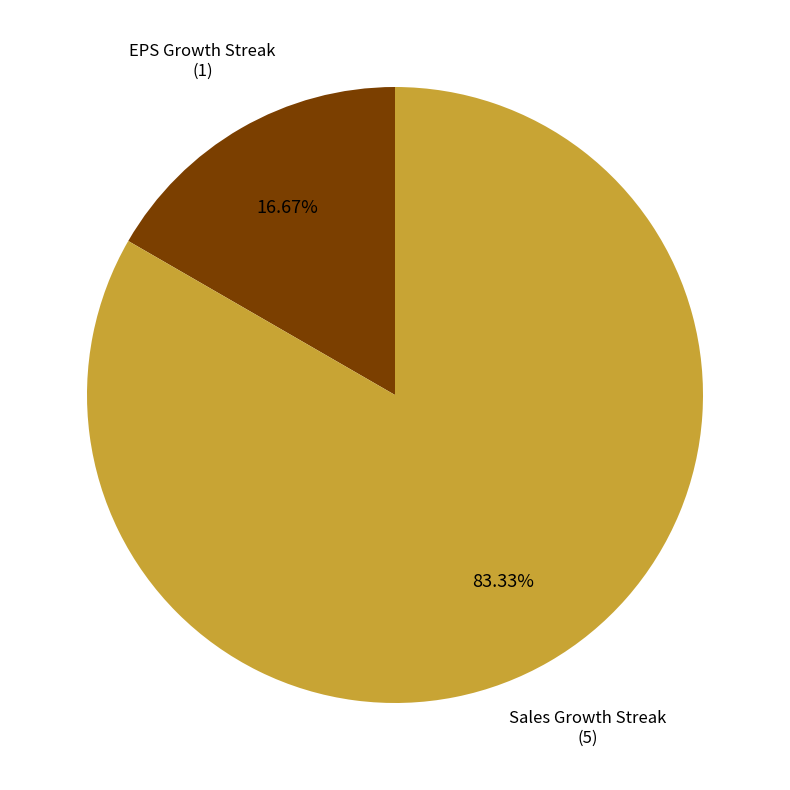

What percentage is NOT represented by EPS Growth Streak?

83.3%